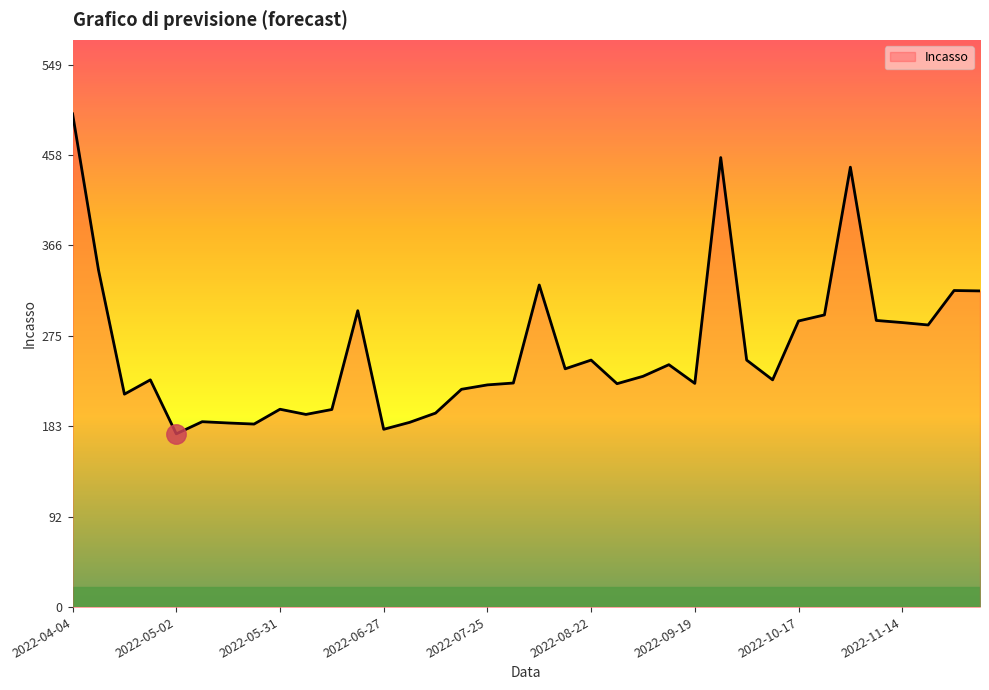

What is the difference between the maximum and minimum values?

323.9